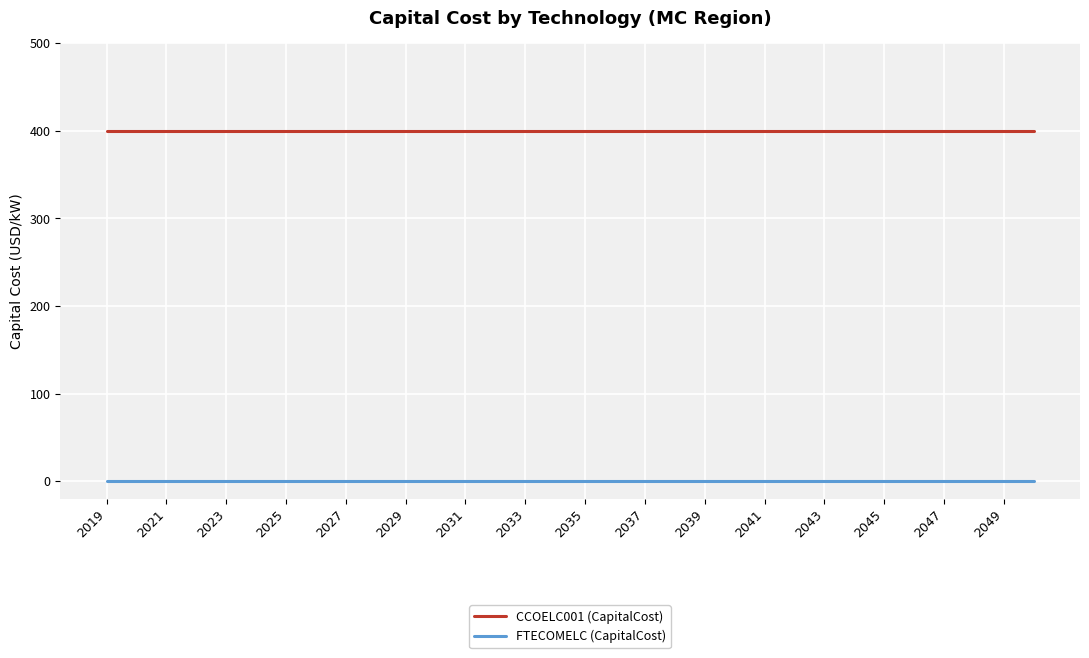

List the series in order of their peak value, lowest first.

FTECOMELC (CapitalCost), CCOELC001 (CapitalCost)